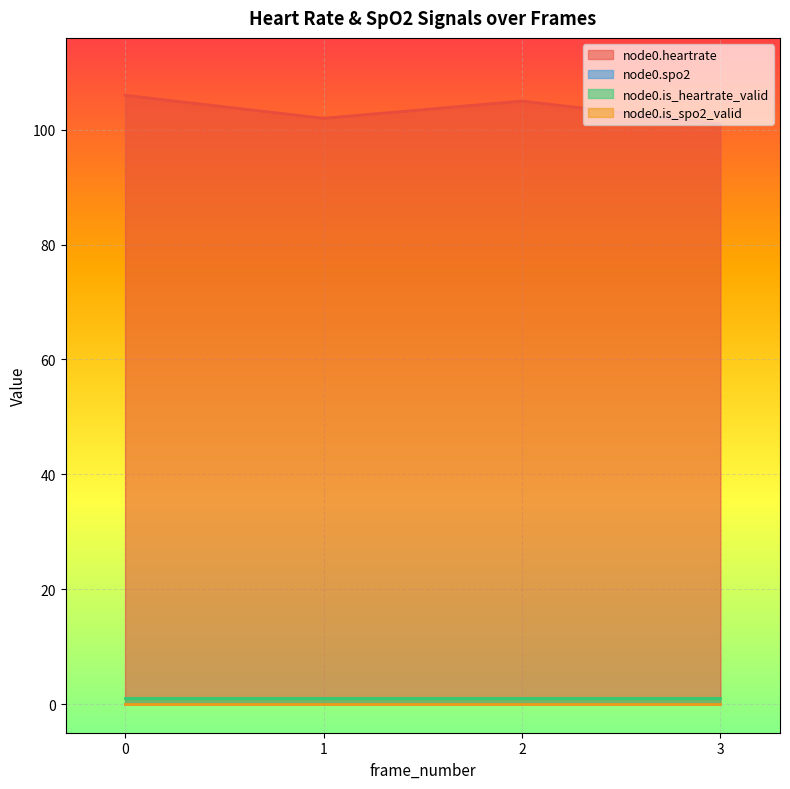

True or false: node0.is_heartrate_valid has a value of 1 at 0.

True